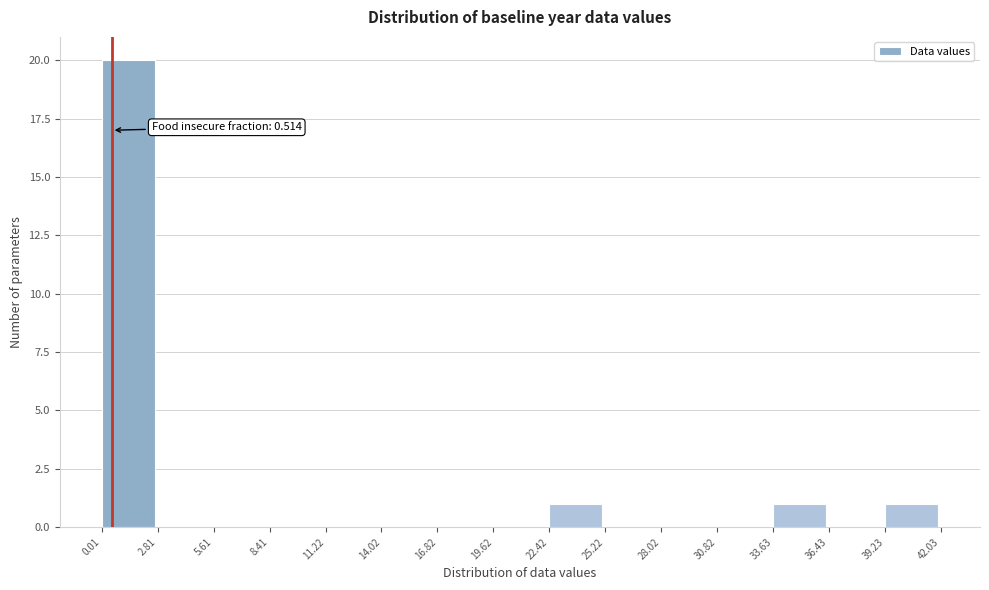

Which range on the x-axis has the tallest bar?

0.01 to 2.81